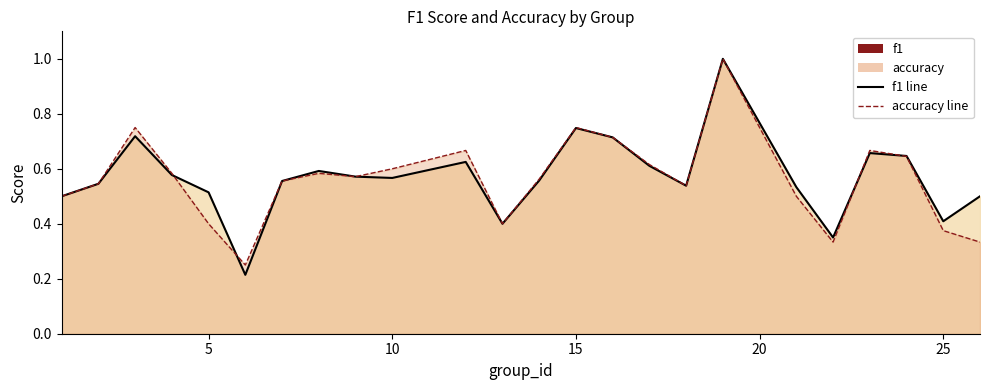

Is the value of f1 line at 25 greater than the value of accuracy line at 5?

No